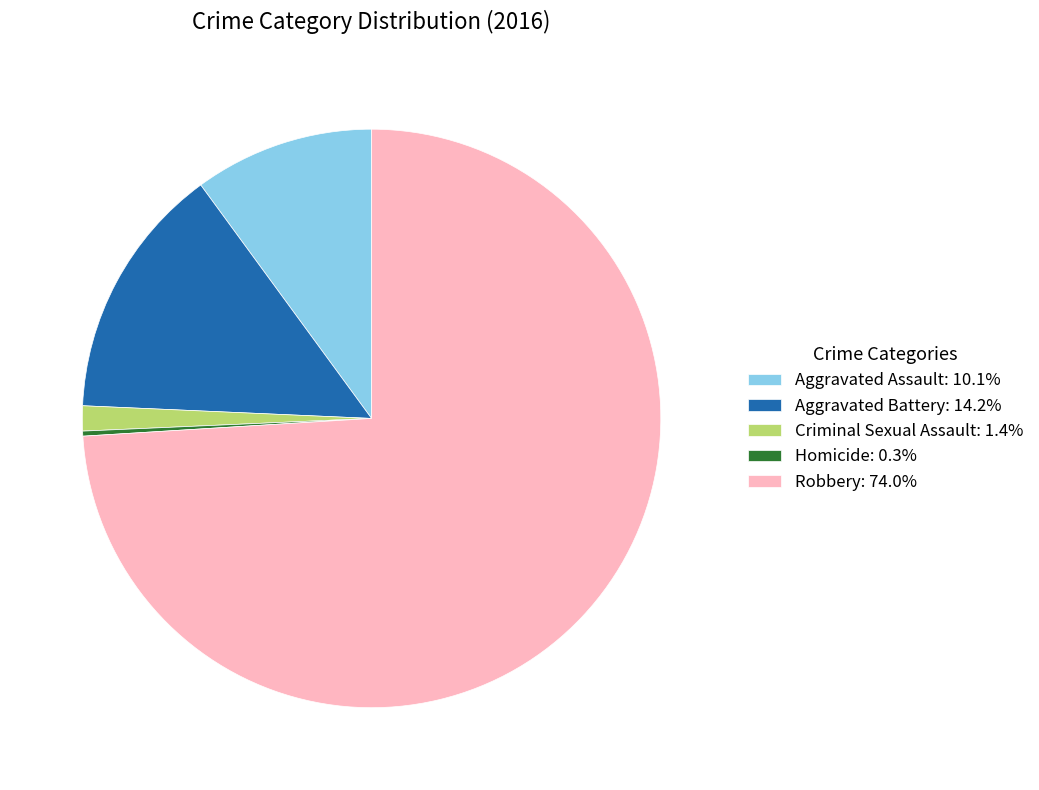

How many segments does this pie chart have?

5